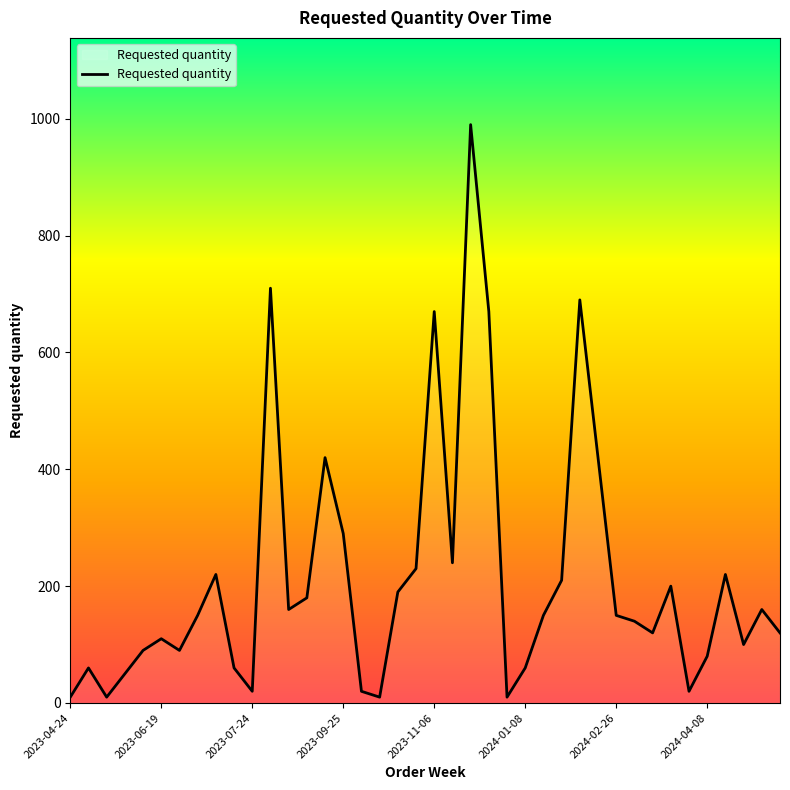

Which label corresponds to the smallest value in the chart?

2023-04-24